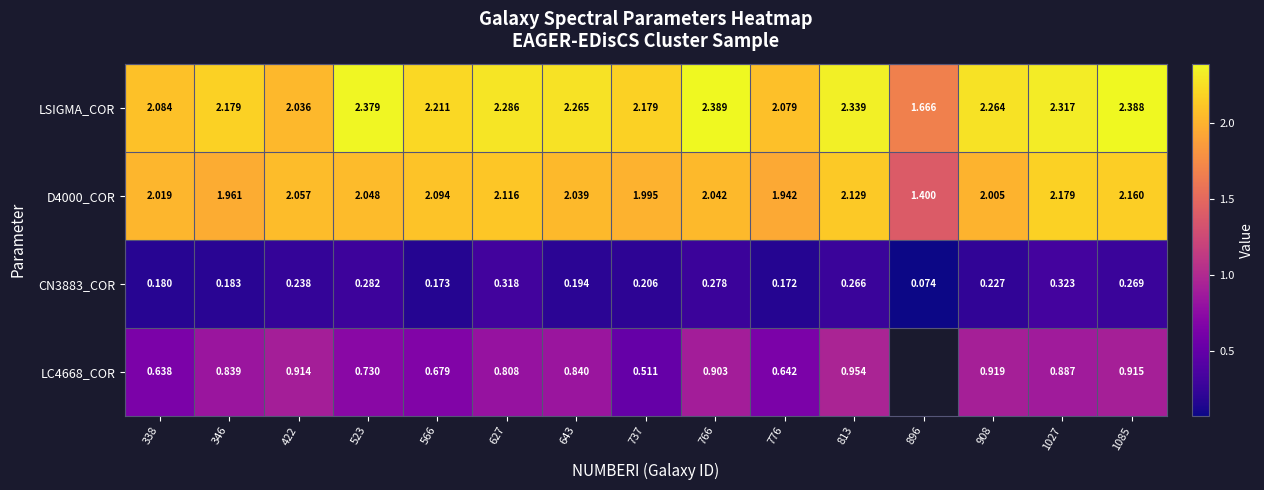

Is the value of LC4668_COR at 908 greater than the value of D4000_COR at 566?

No